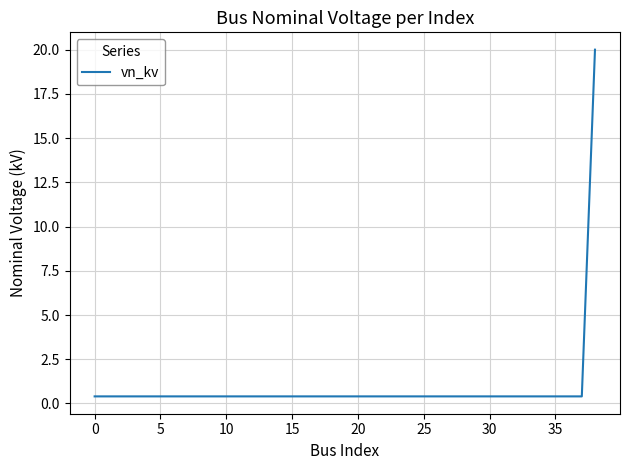

What is the greatest value displayed?

20.0